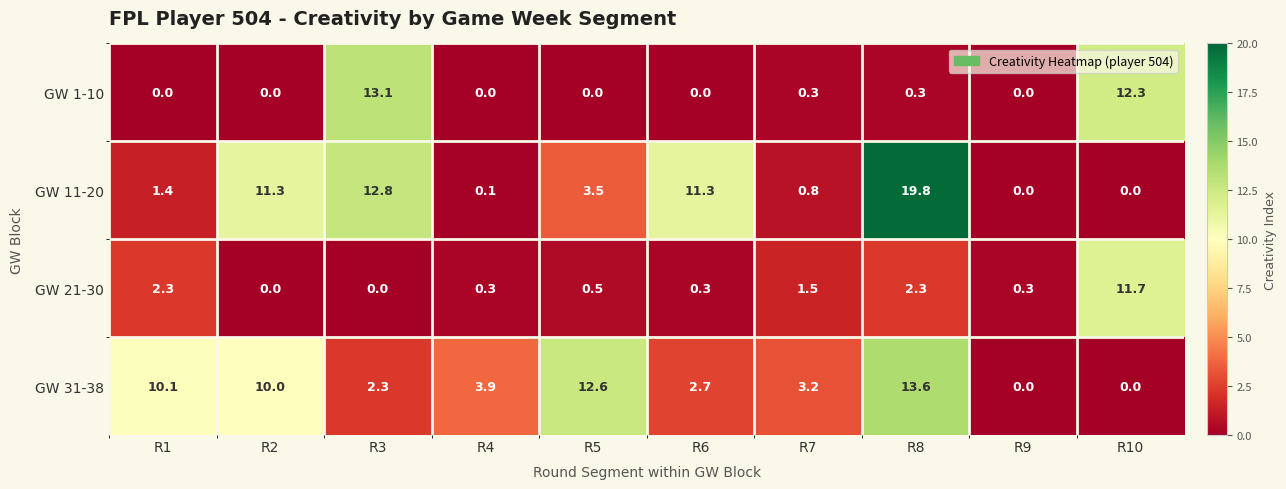

List the series in order of their peak value, highest first.

GW 11-20, GW 31-38, GW 1-10, GW 21-30